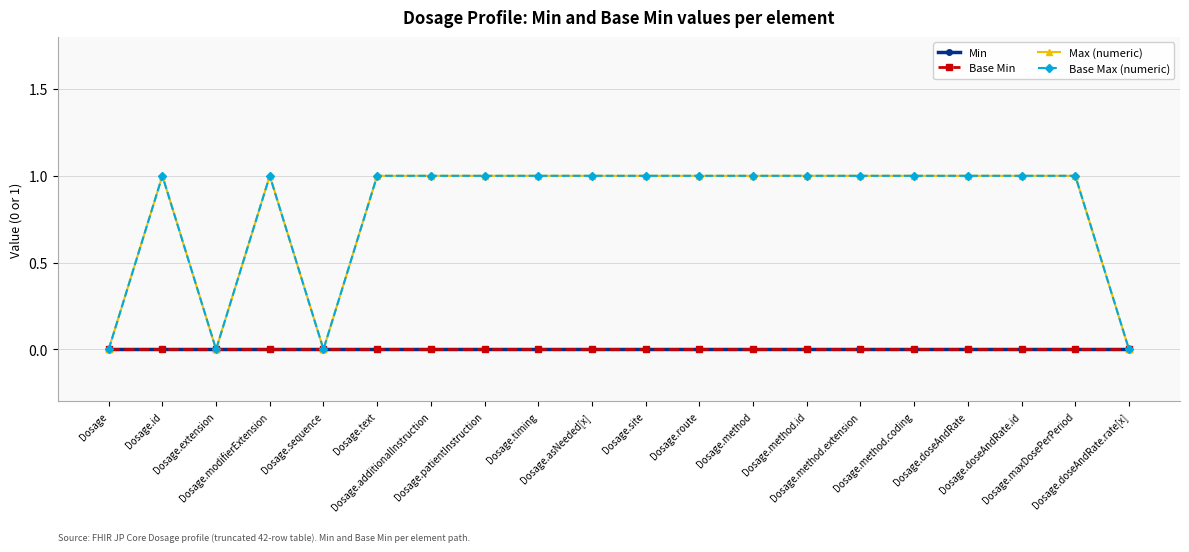

At which label is Max (numeric) closest to 0?

Dosage